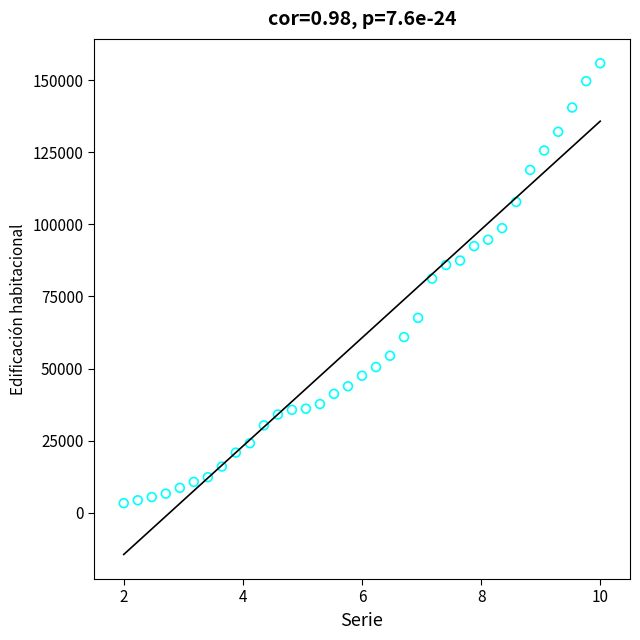

What is the range of Y values (max minus min)?

152638